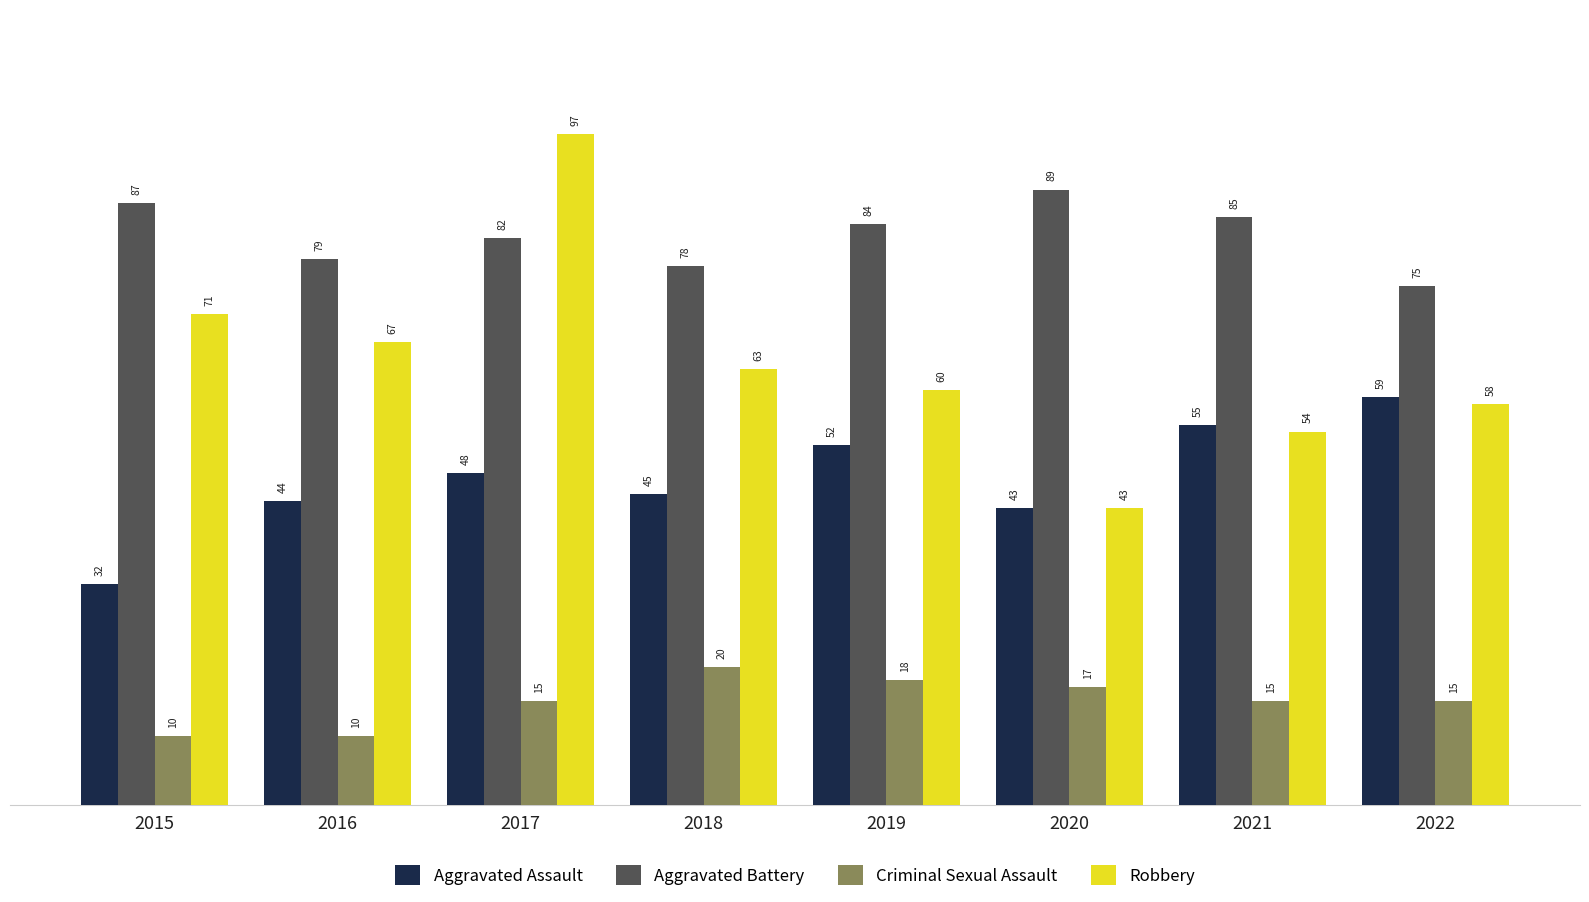

At 2021, list the series in order from smallest to largest.

Criminal Sexual Assault, Robbery, Aggravated Assault, Aggravated Battery